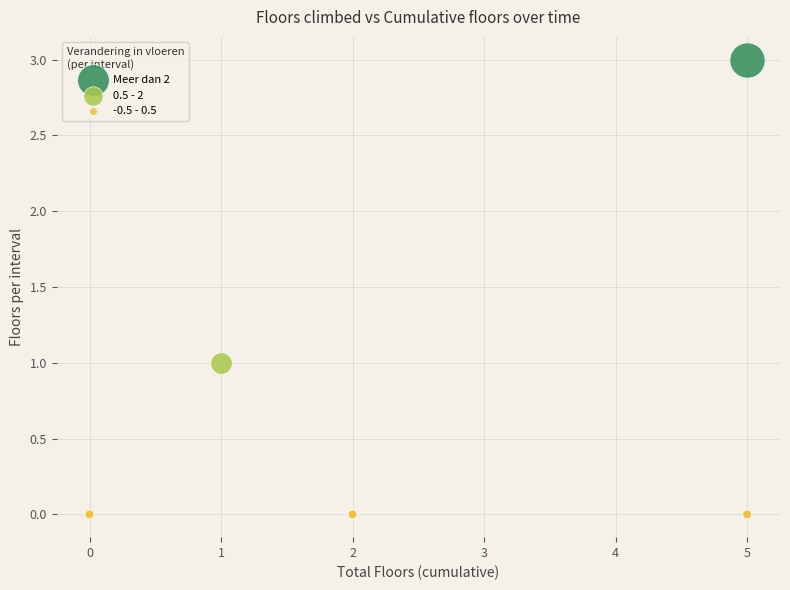

What are all the series names shown in the legend?

Meer dan 2, 0.5 - 2, -0.5 - 0.5